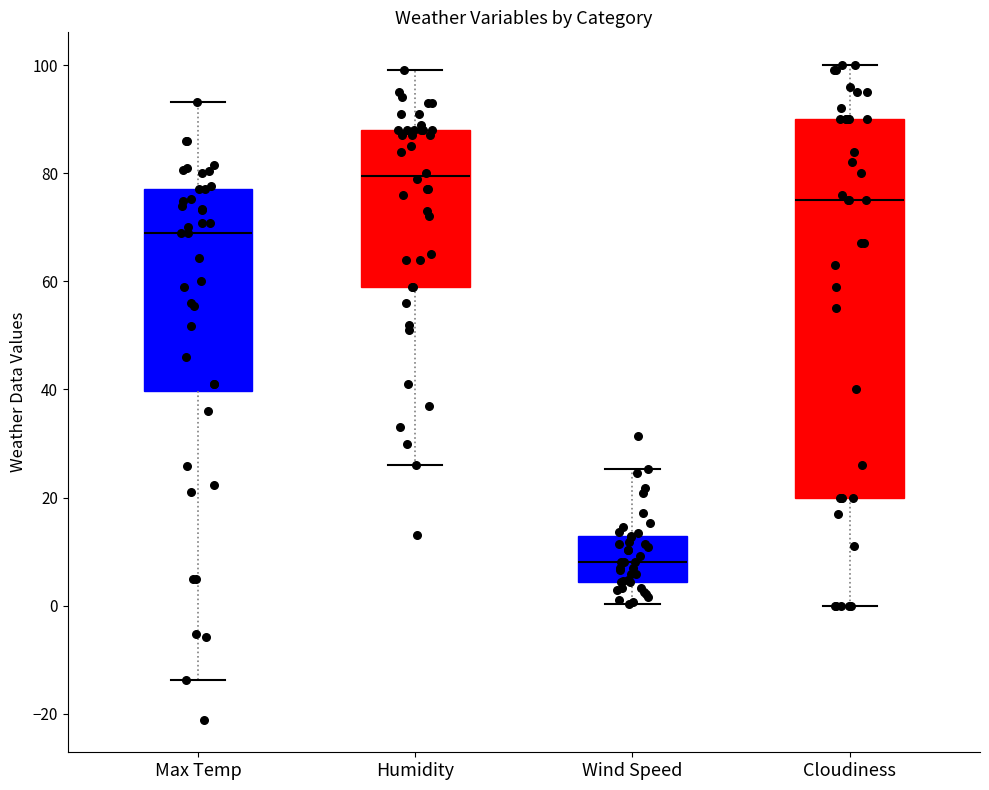

Which box is the tallest, from its lower edge to its upper edge?

Cloudiness